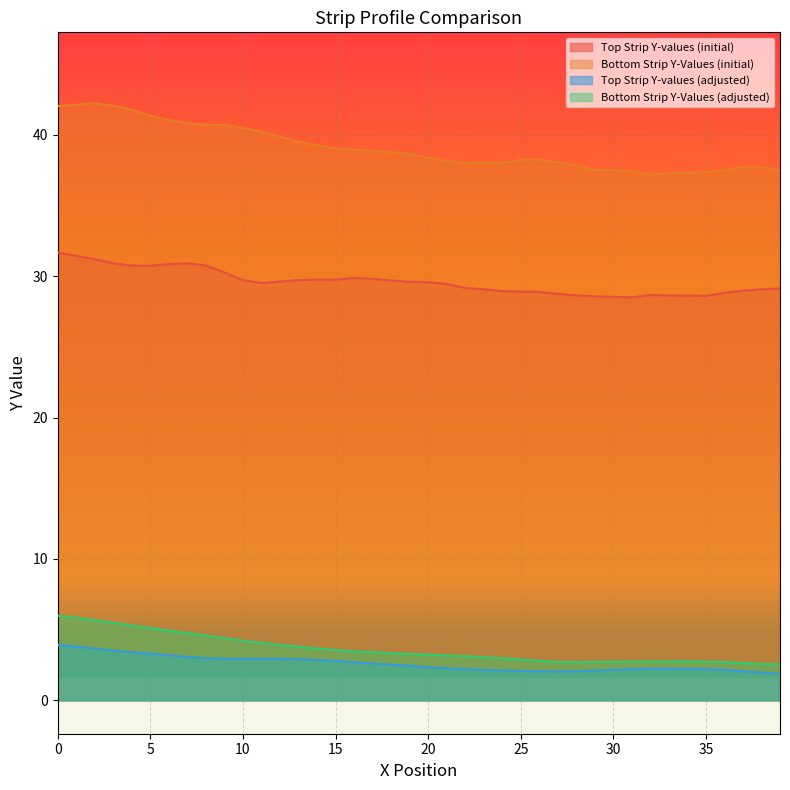

True or false: Bottom Strip Y-Values (adjusted) and Bottom Strip Y-Values (initial) intersect in this chart.

False